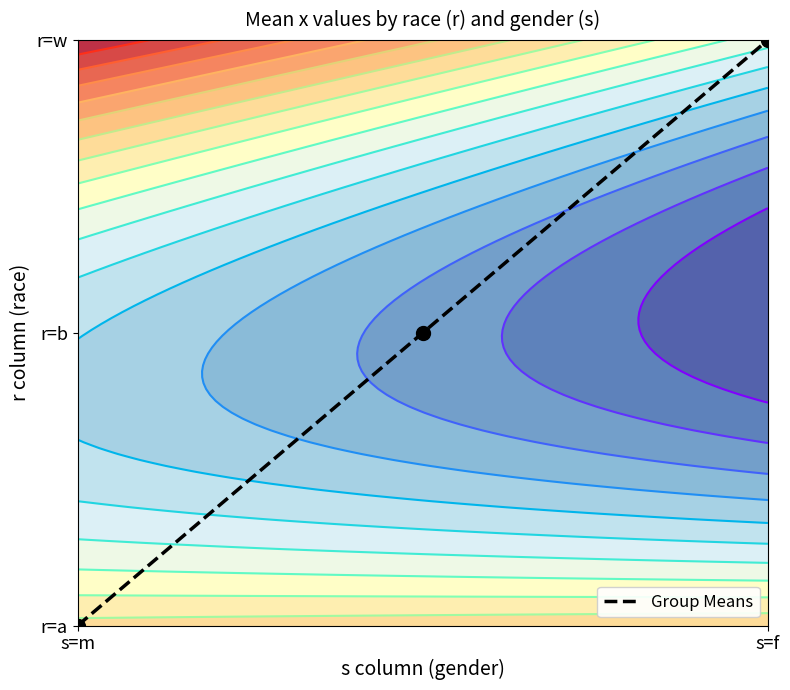

The chart shows a value of -1 at s=m. True or false?

False